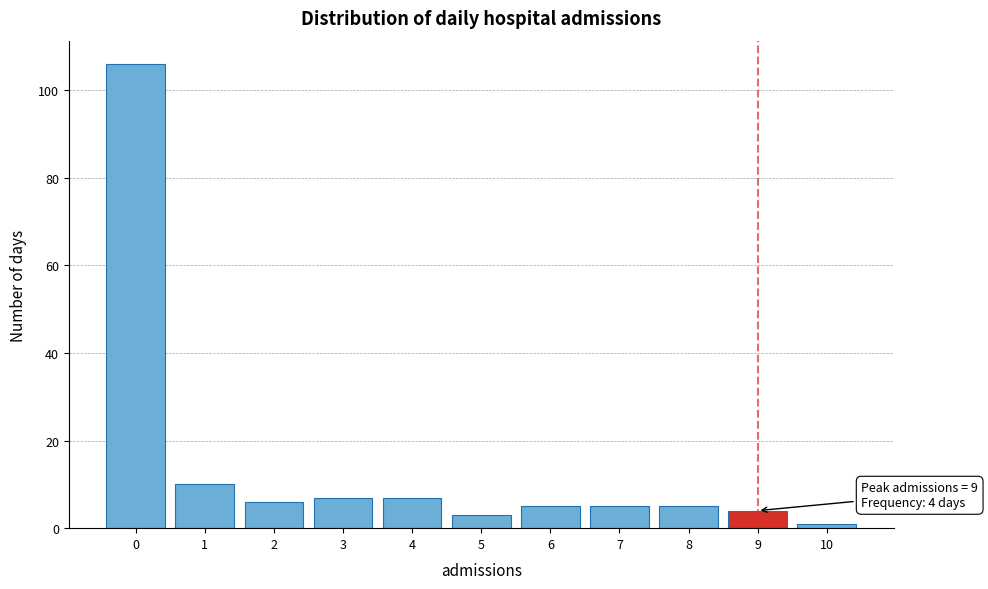

Which range on the x-axis has the tallest bar?

-0.5 to 0.5